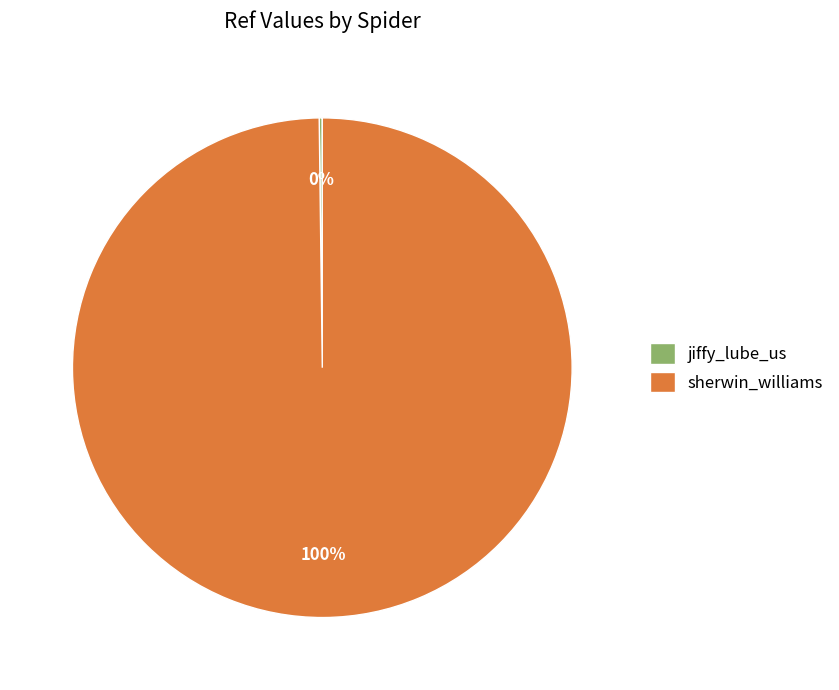

What is the largest slice in the pie chart?

sherwin_williams